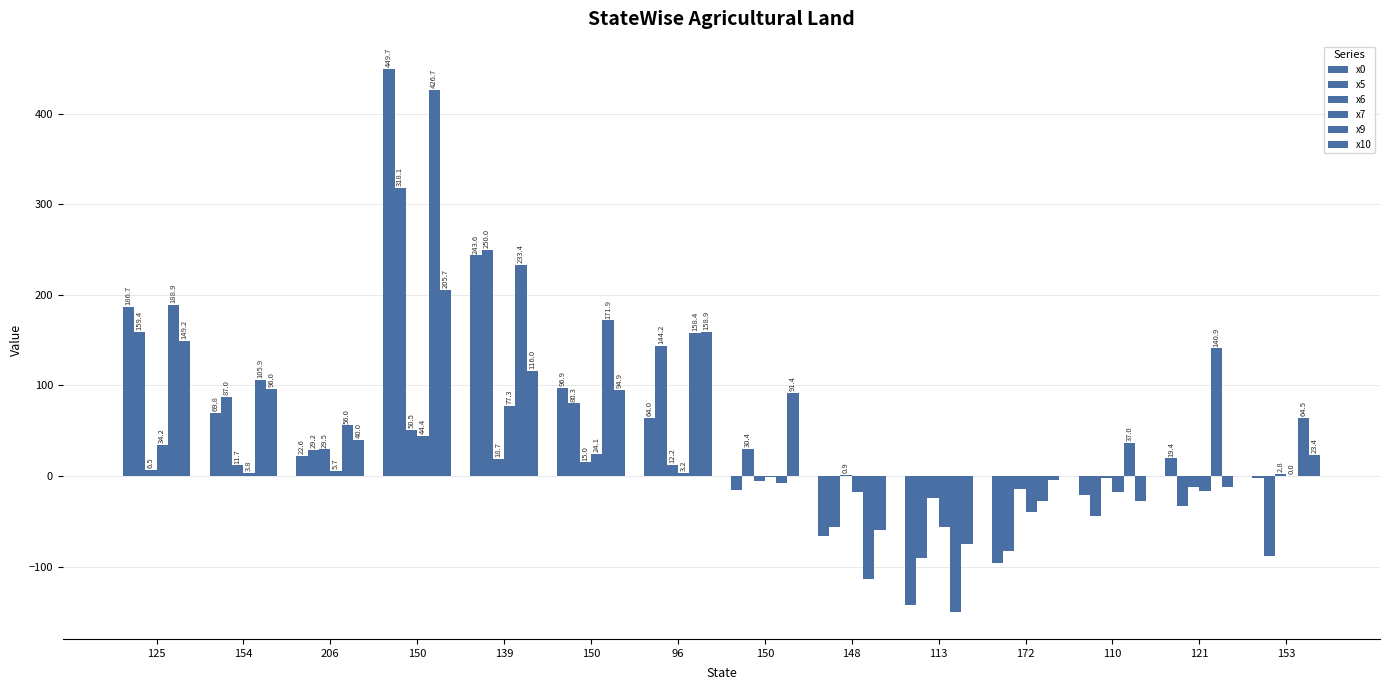

Between 172 and 121, which is larger?

121